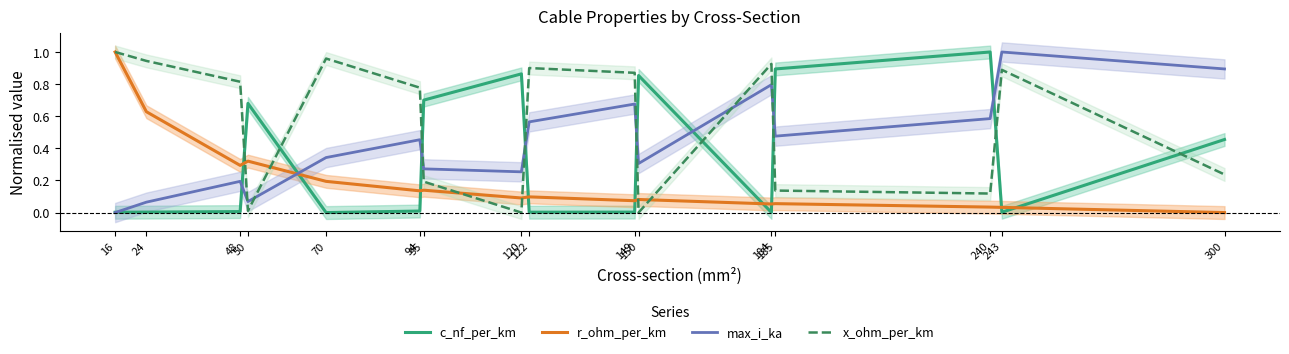

Rank the series by their maximum value, from lowest to highest.

c_nf_per_km, r_ohm_per_km, max_i_ka, x_ohm_per_km